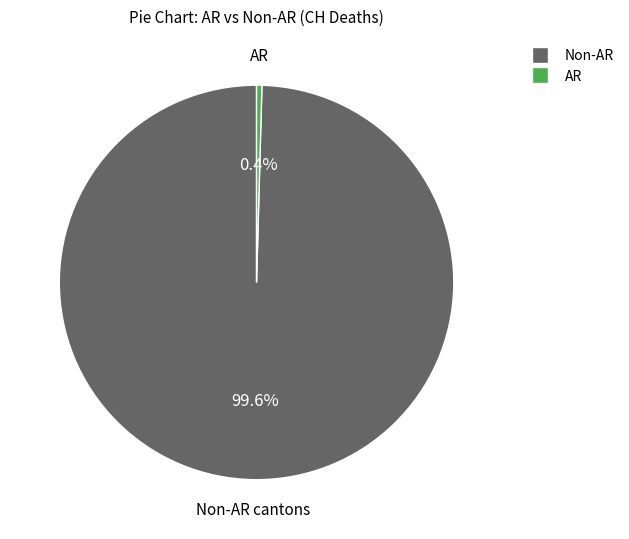

Does any single category account for the majority?

Yes